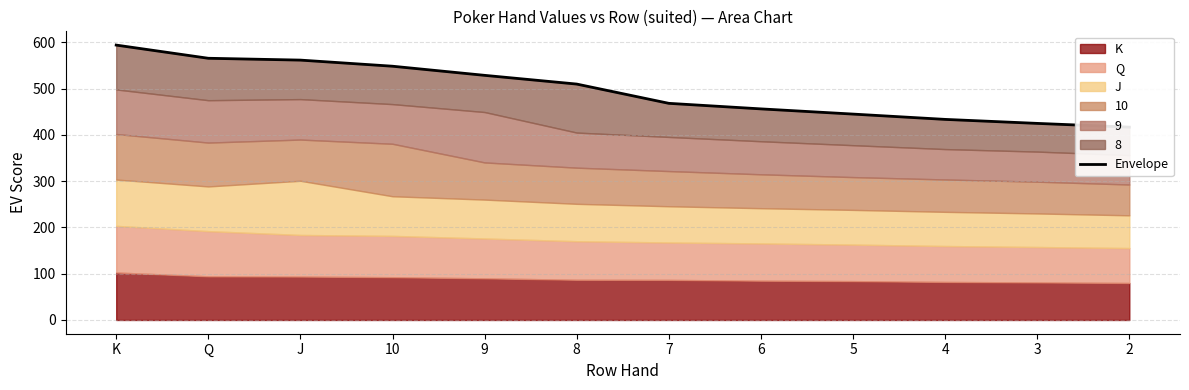

What is the approximate value at 3?

425.0